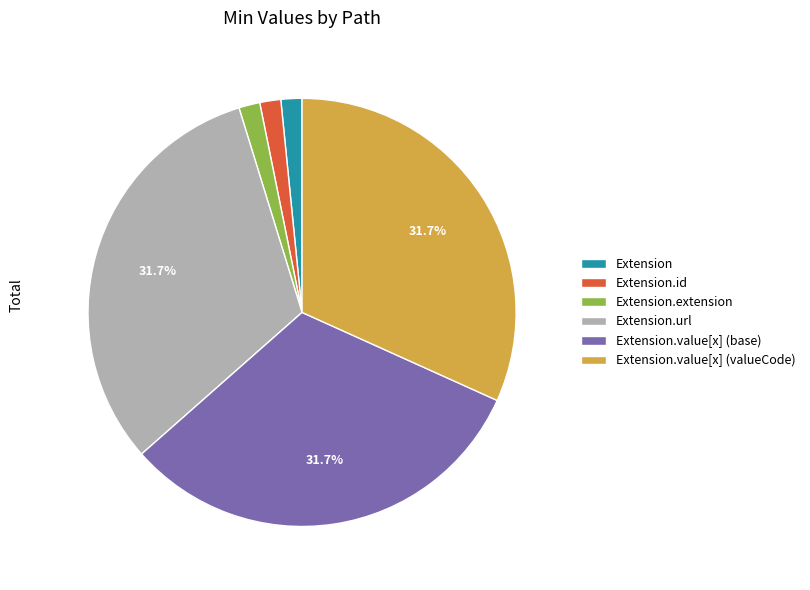

Does any single category account for the majority?

No